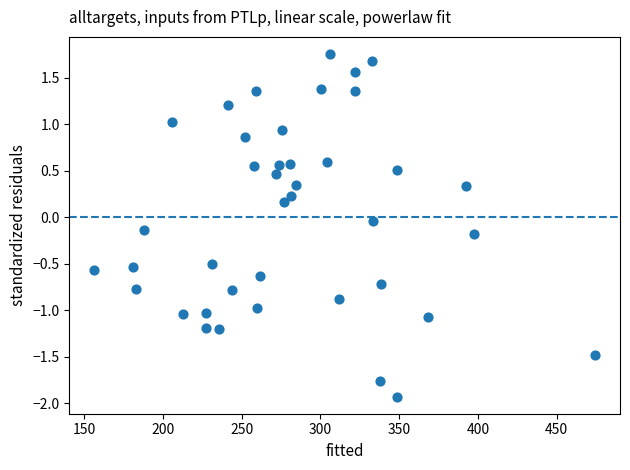

What is the range of X values (max minus min)?

317.6